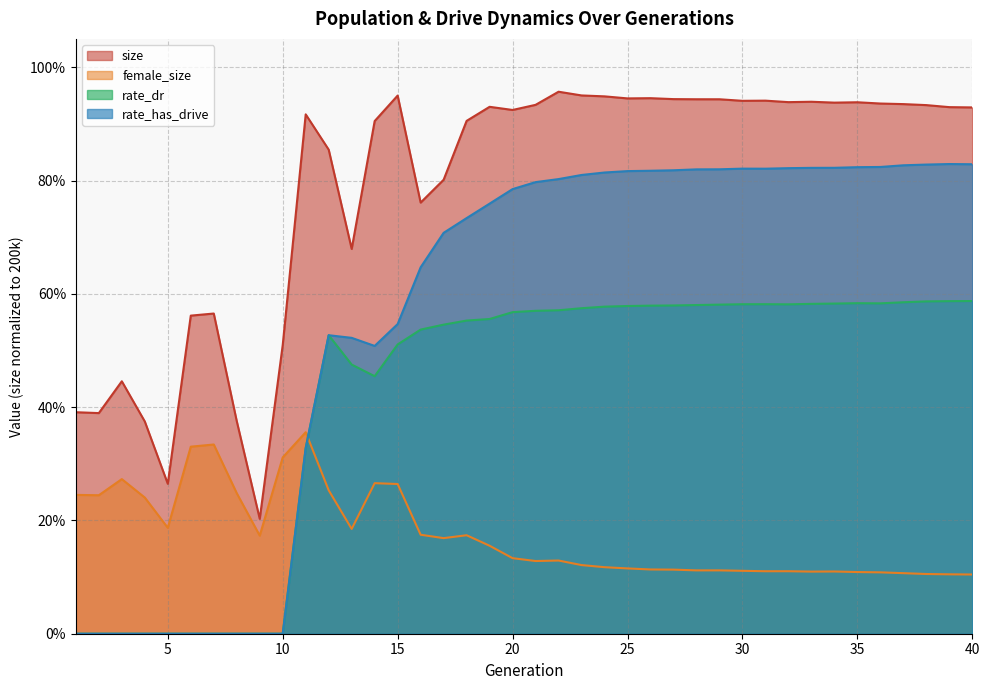

Reading left to right, list all the values displayed in this chart.

size: 1=0.4	2=0.4	3=0.4	4=0.4	5=0.3	6=0.6	7=0.6	8=0.4	9=0.2	10=0.5	11=0.9	12=0.9	13=0.7	14=0.9	15=0.9	16=0.8	17=0.8	18=0.9	19=0.9	20=0.9	21=0.9	22=1.0	23=1.0	24=0.9	25=0.9	26=0.9	27=0.9	28=0.9	29=0.9	30=0.9	31=0.9	32=0.9	33=0.9	34=0.9	35=0.9	36=0.9	37=0.9	38=0.9	39=0.9	40=0.9
female_size: 1=0.2	2=0.2	3=0.3	4=0.2	5=0.2	6=0.3	7=0.3	8=0.2	9=0.2	10=0.3	11=0.4	12=0.3	13=0.2	14=0.3	15=0.3	16=0.2	17=0.2	18=0.2	19=0.2	20=0.1	21=0.1	22=0.1	23=0.1	24=0.1	25=0.1	26=0.1	27=0.1	28=0.1	29=0.1	30=0.1	31=0.1	32=0.1	33=0.1	34=0.1	35=0.1	36=0.1	37=0.1	38=0.1	39=0.1	40=0.1
rate_dr: 1=0.0	2=0.0	3=0.0	4=0.0	5=0.0	6=0.0	7=0.0	8=0.0	9=0.0	10=0.0	11=0.3	12=0.5	13=0.5	14=0.5	15=0.5	16=0.5	17=0.5	18=0.6	19=0.6	20=0.6	21=0.6	22=0.6	23=0.6	24=0.6	25=0.6	26=0.6	27=0.6	28=0.6	29=0.6	30=0.6	31=0.6	32=0.6	33=0.6	34=0.6	35=0.6	36=0.6	37=0.6	38=0.6	39=0.6	40=0.6
rate_has_drive: 1=0.0	2=0.0	3=0.0	4=0.0	5=0.0	6=0.0	7=0.0	8=0.0	9=0.0	10=0.0	11=0.3	12=0.5	13=0.5	14=0.5	15=0.5	16=0.6	17=0.7	18=0.7	19=0.8	20=0.8	21=0.8	22=0.8	23=0.8	24=0.8	25=0.8	26=0.8	27=0.8	28=0.8	29=0.8	30=0.8	31=0.8	32=0.8	33=0.8	34=0.8	35=0.8	36=0.8	37=0.8	38=0.8	39=0.8	40=0.8